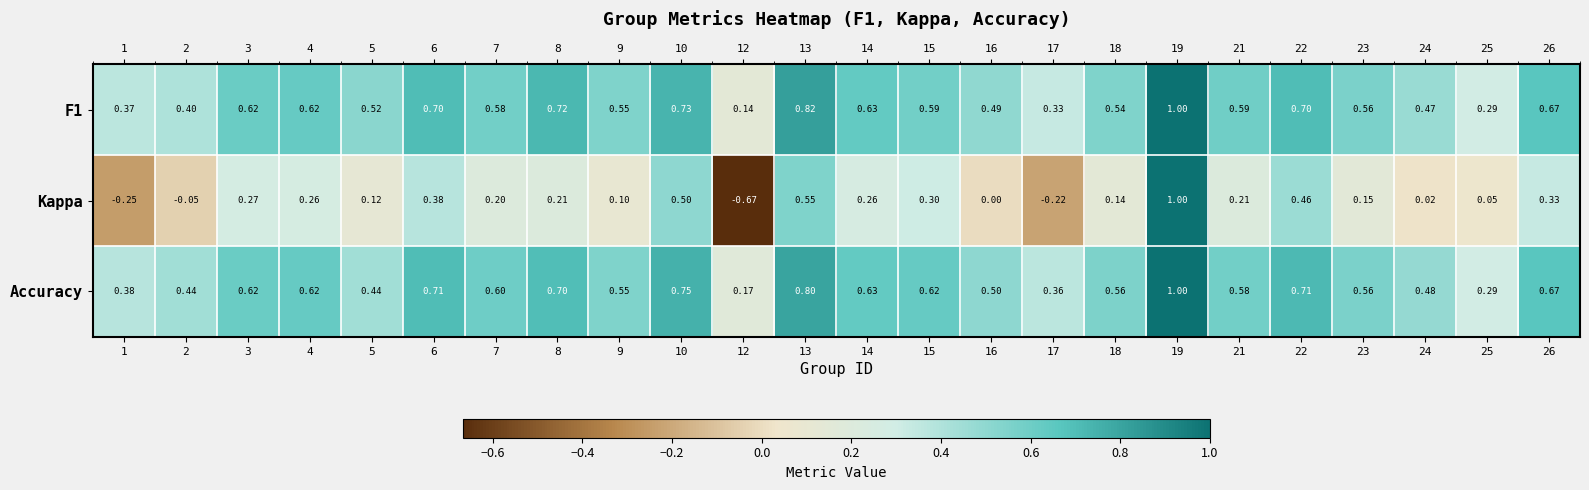

Is the value of Accuracy at 13 greater than the value of Kappa at 14?

Yes